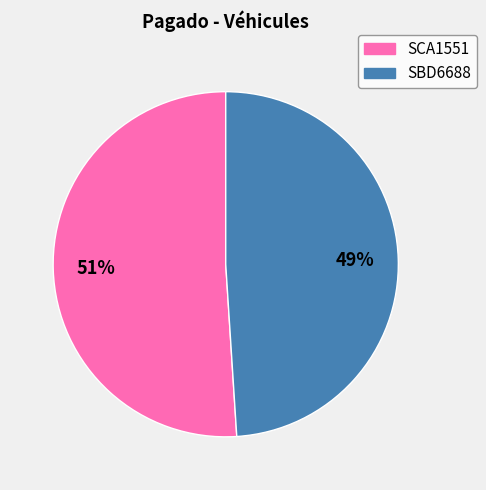

Do SCA1551 and SBD6688 together represent more than half of the pie?

Yes